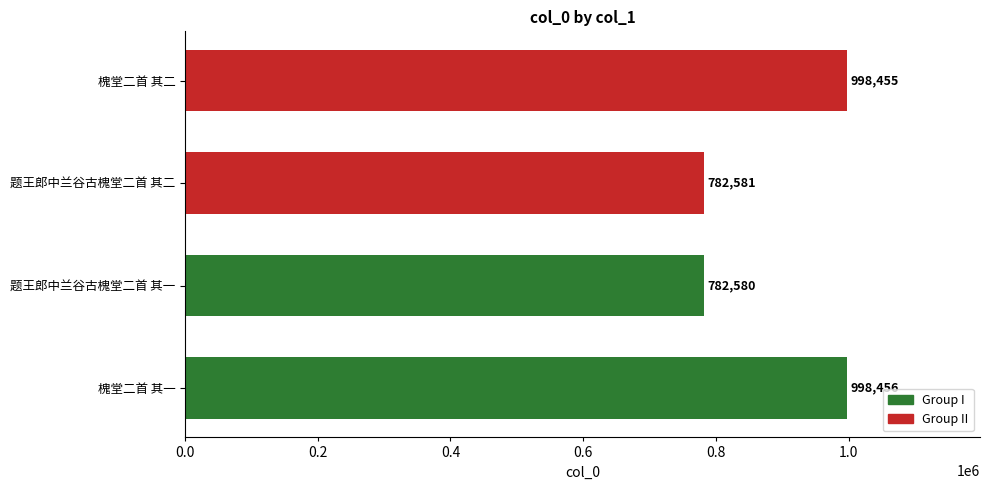

Between 槐堂二首 其一 and 槐堂二首 其二, which is larger?

槐堂二首 其一